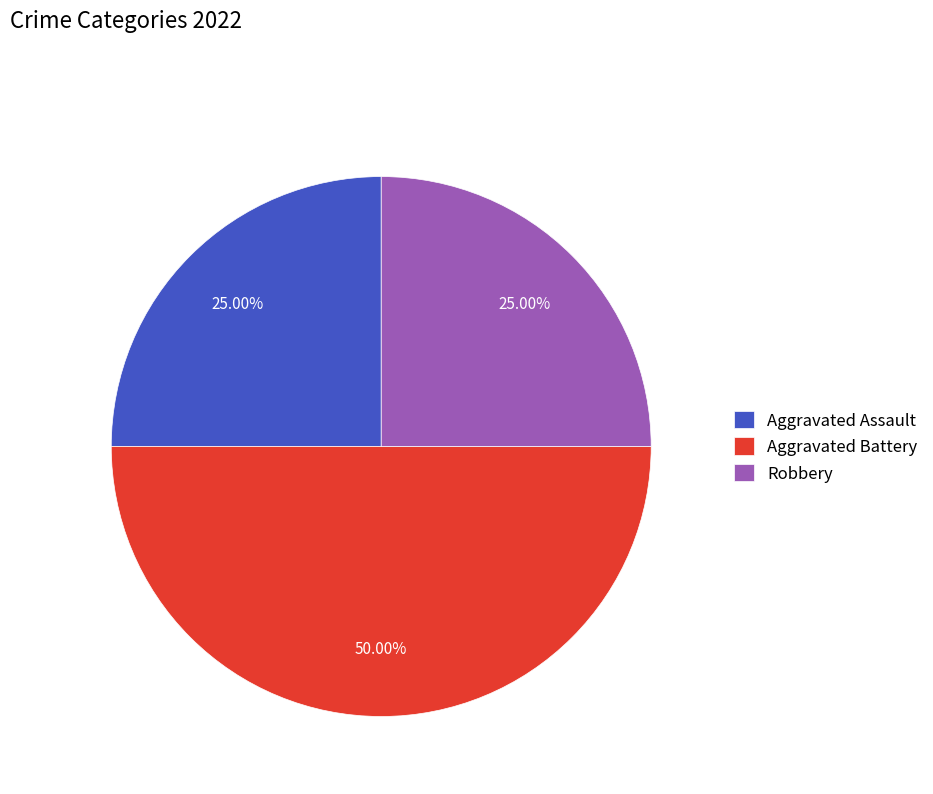

Approximately how many times larger is the value at Aggravated Assault compared to Aggravated Battery?

0.5